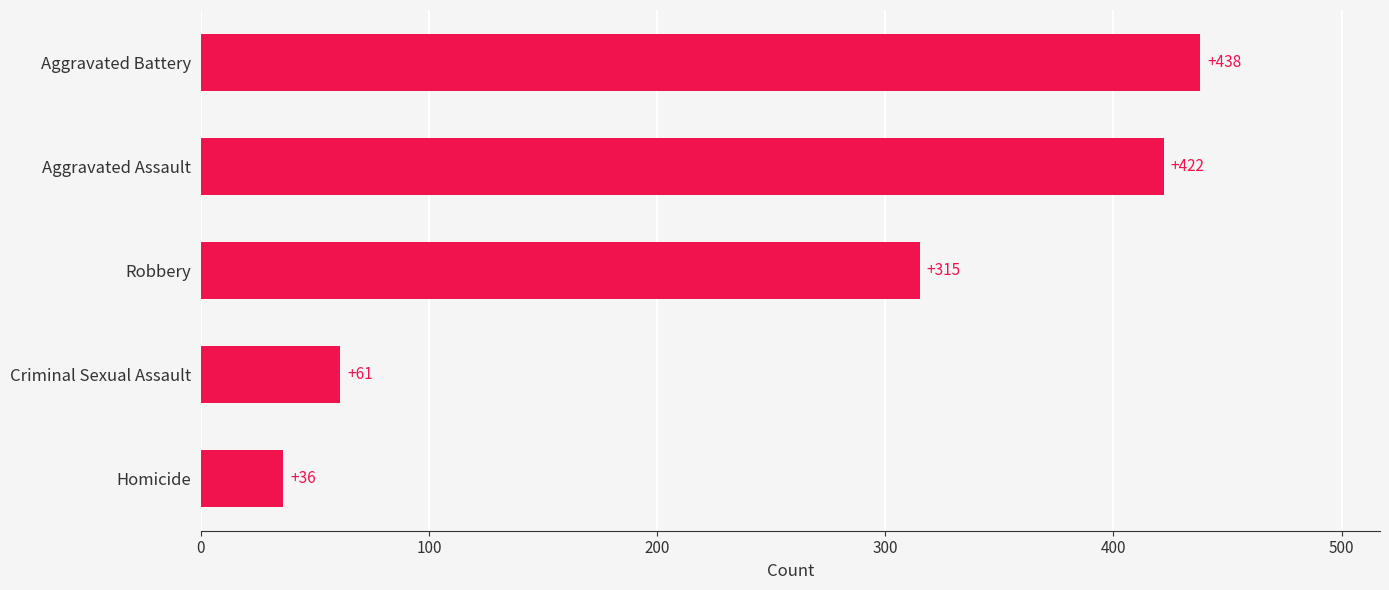

What is the minimum value shown in the chart?

36